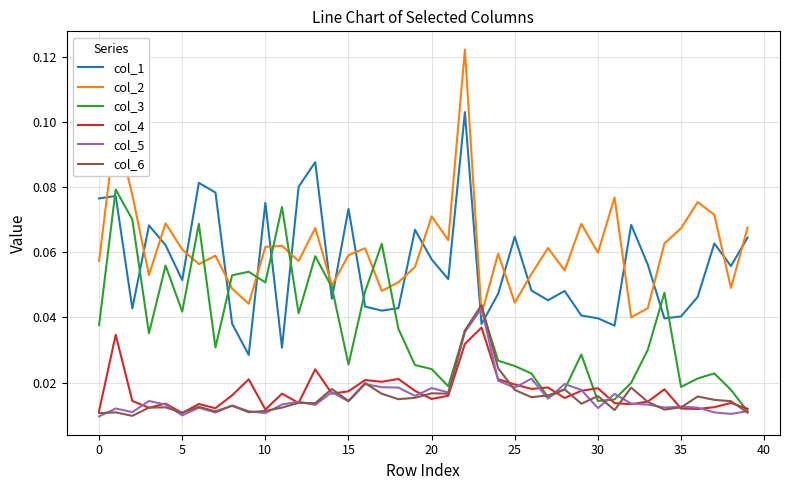

Count the number of data series in this chart.

6